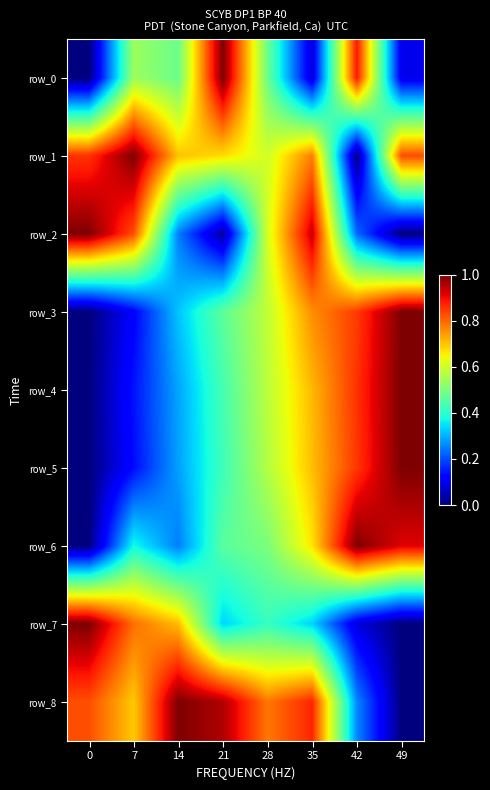

What is the sum of the row_3 values at 14 and 0?

0.3